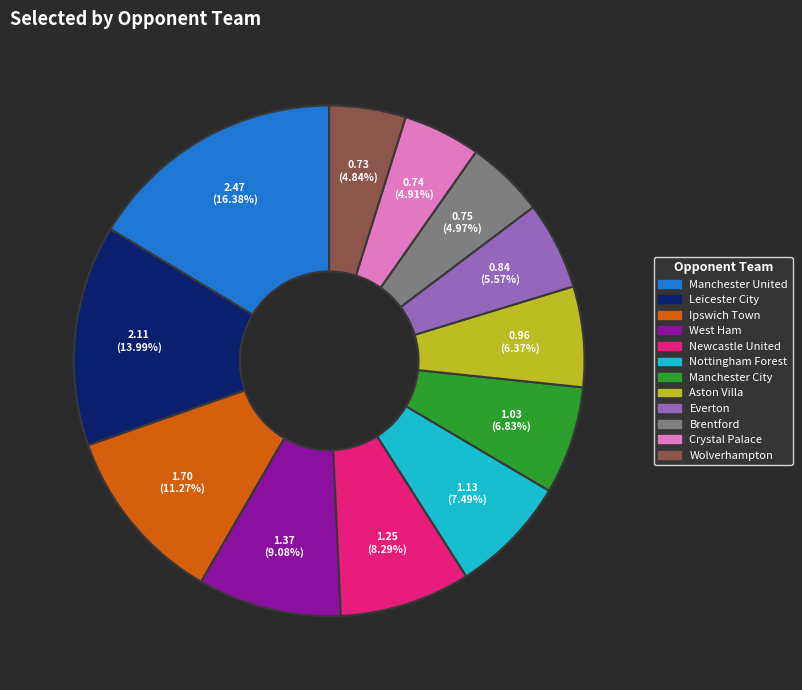

Which category has the biggest portion of the pie?

Manchester United